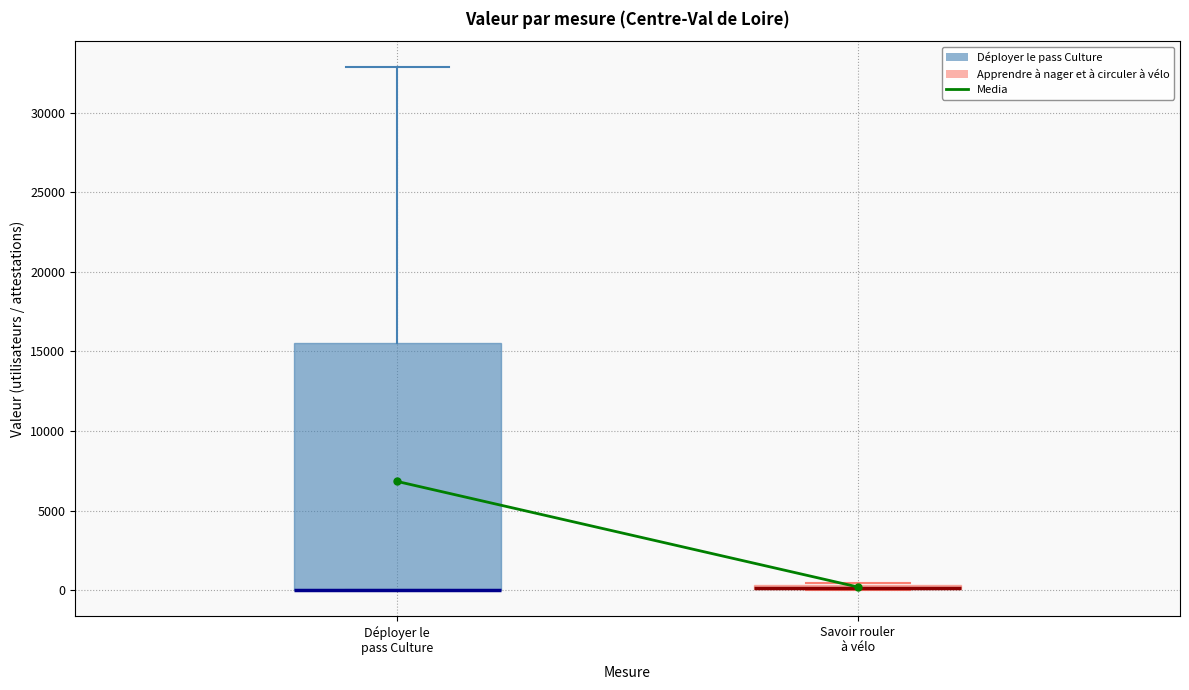

Which box is the tallest, from its lower edge to its upper edge?

Déployer le pass Culture